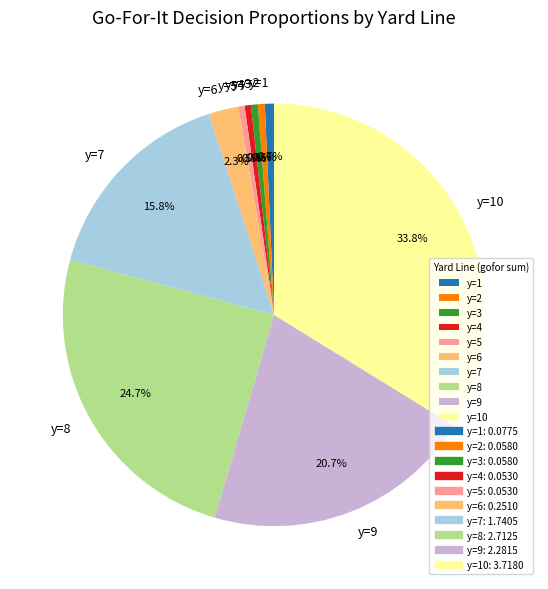

What is the largest slice in the pie chart?

y=10